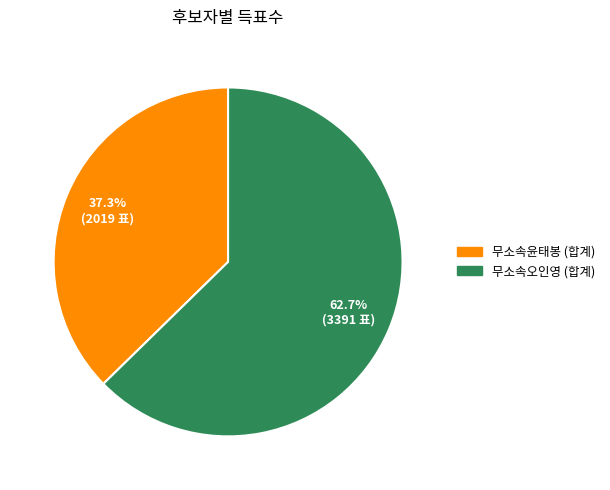

Is there any slice that represents more than half of the pie?

Yes